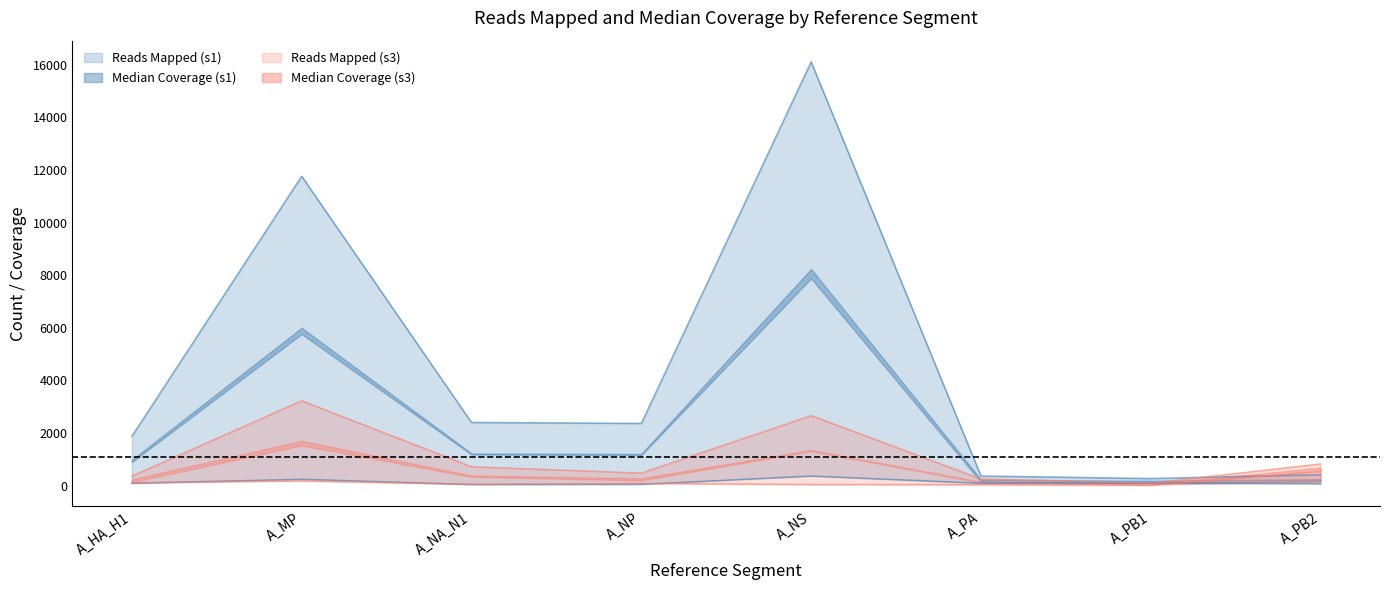

What is the label of the 7th point from the left?

A_PB1